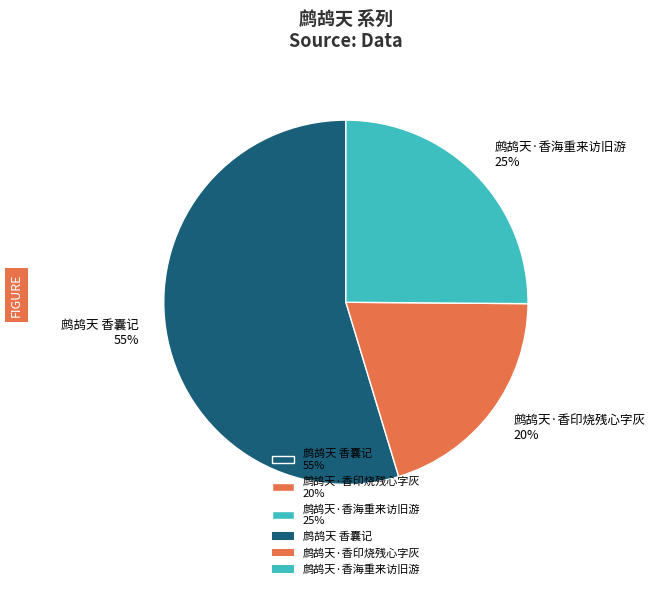

Which category has the biggest portion of the pie?

鹧鸪天 香囊记